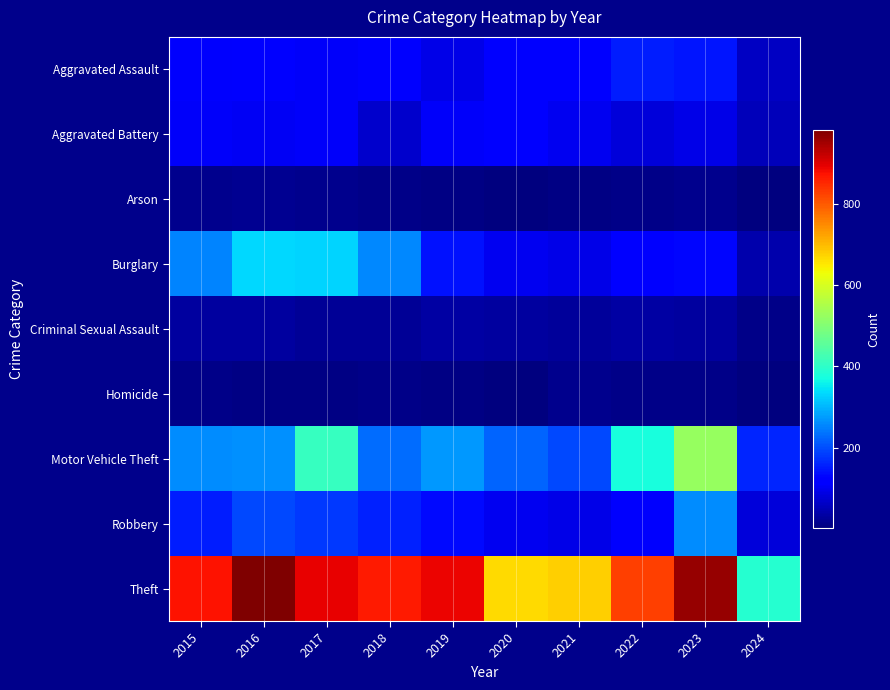

Reading left to right, what are all the values shown in this chart?

Aggravated Assault: 2015=110	2016=118	2017=105	2018=115	2019=92	2020=113	2021=115	2022=154	2023=145	2024=61
Aggravated Battery: 2015=108	2016=102	2017=108	2018=67	2019=108	2020=125	2021=100	2022=81	2023=92	2024=53
Arson: 2015=13	2016=20	2017=14	2018=12	2019=5	2020=4	2021=6	2022=11	2023=15	2024=2
Burglary: 2015=254	2016=333	2017=329	2018=257	2019=143	2020=100	2021=90	2022=116	2023=130	2024=43
Criminal Sexual Assault: 2015=29	2016=30	2017=21	2018=22	2019=35	2020=28	2021=27	2022=35	2023=31	2024=9
Homicide: 2015=9	2016=7	2017=8	2018=10	2019=5	2020=2	2021=13	2022=9	2023=10	2024=1
Motor Vehicle Theft: 2015=261	2016=265	2017=411	2018=231	2019=273	2020=221	2021=193	2022=376	2023=524	2024=161
Robbery: 2015=154	2016=194	2017=178	2018=155	2019=135	2020=97	2021=91	2022=111	2023=260	2024=80
Theft: 2015=874	2016=984	2017=892	2018=868	2019=891	2020=666	2021=678	2022=827	2023=964	2024=392